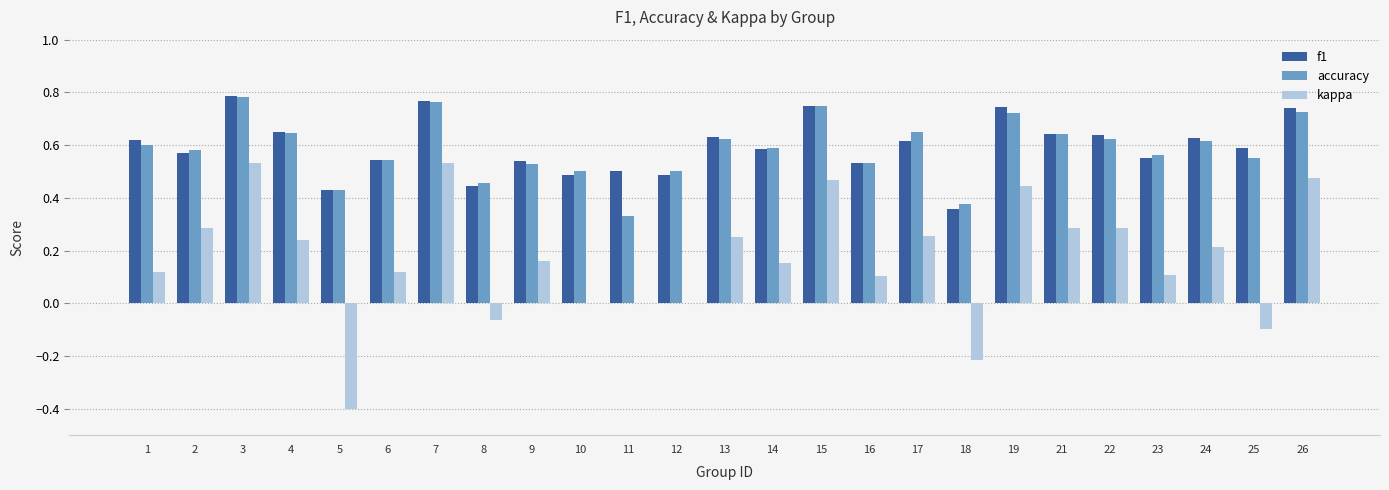

What is the sum of all kappa values?

4.3